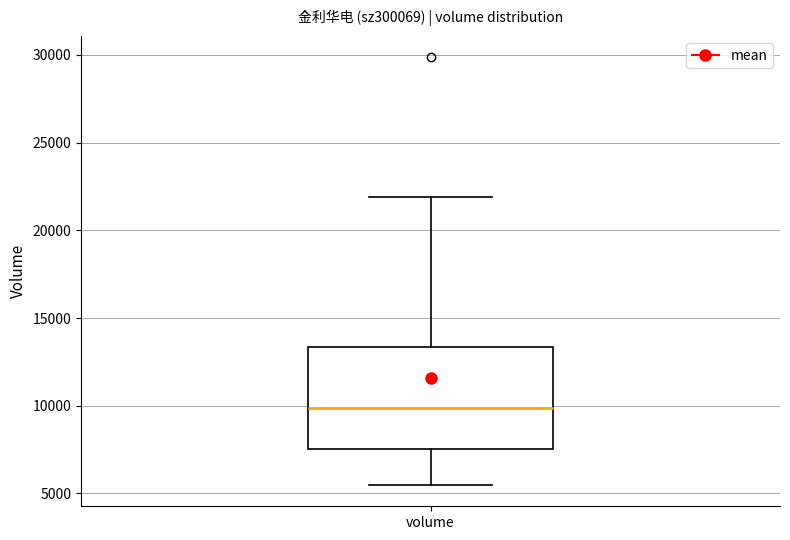

Transcribe this box plot: give where the median line is, the range the box spans, and where the two whiskers end, as read against the y-axis. The values are not printed on the chart, so give them approximately, as read against the axis.

median 10000, box 7500 to 13500, whiskers 5500 to 22000